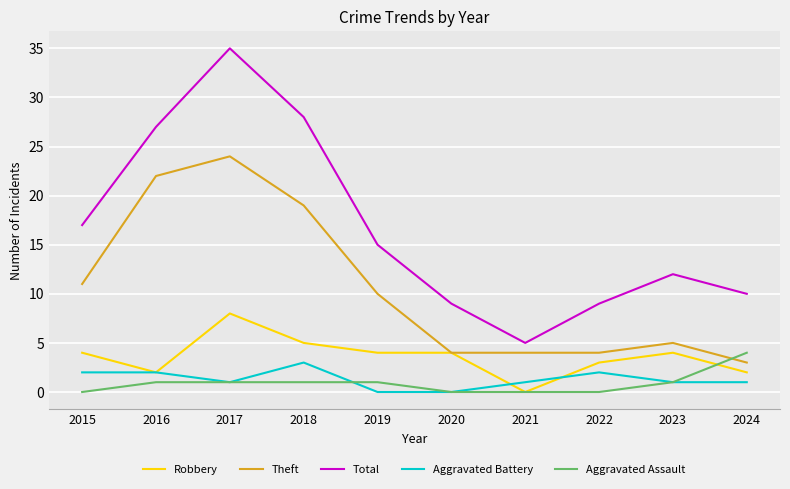

True or false: Total and Theft intersect in this chart.

False